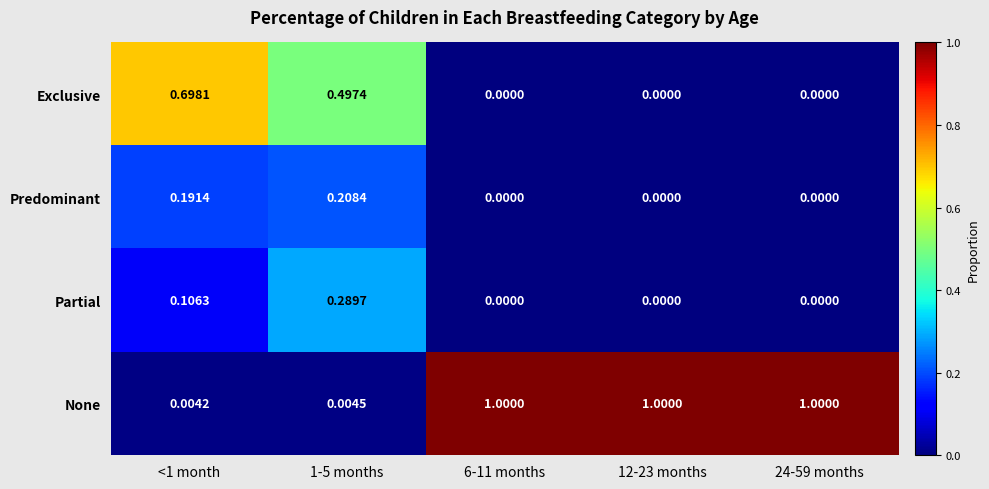

What is the difference between the highest and lowest values at <1 month?

0.7